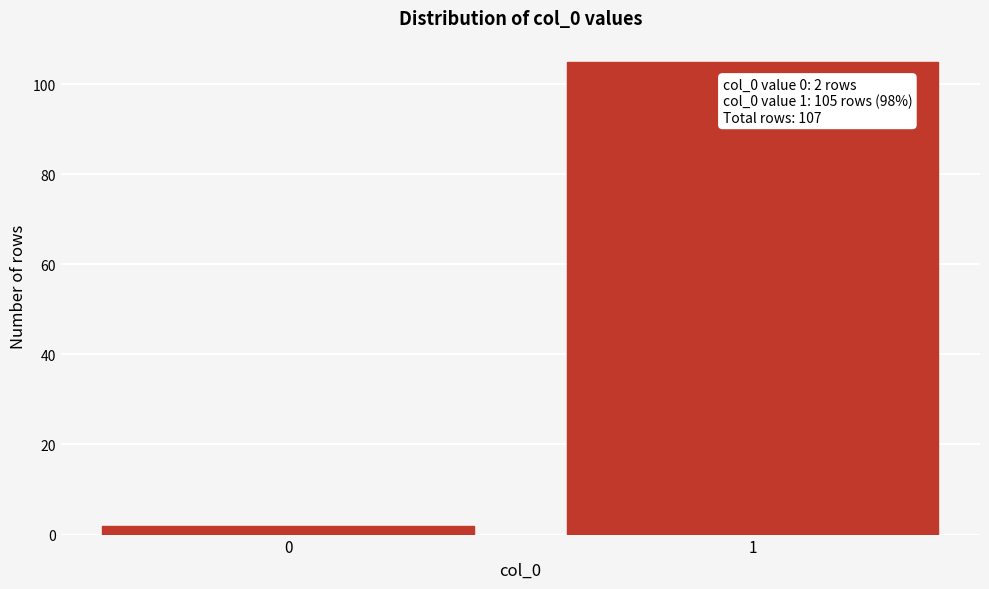

Reading left to right, what are all the values shown in this chart?

2	105